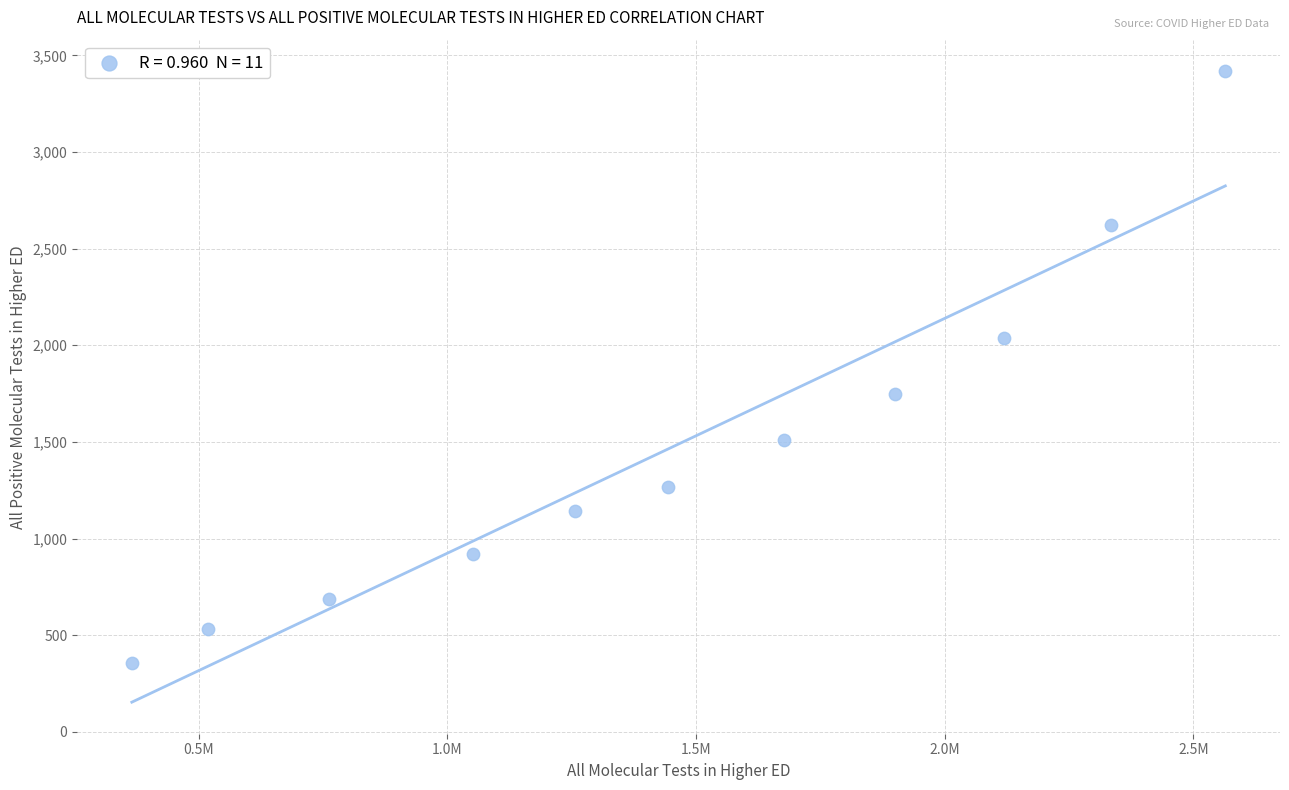

What is the average X value?

1453884